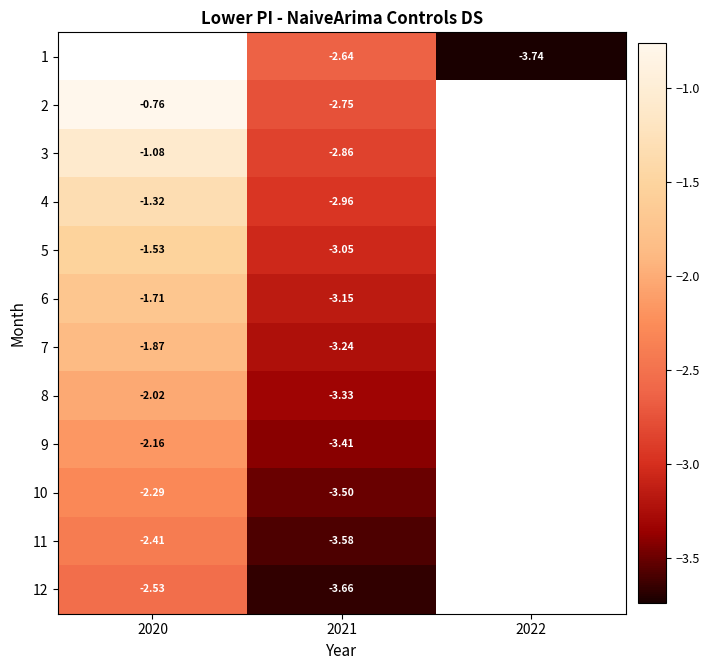

Which series changed the most between 2021 and 2022?

1